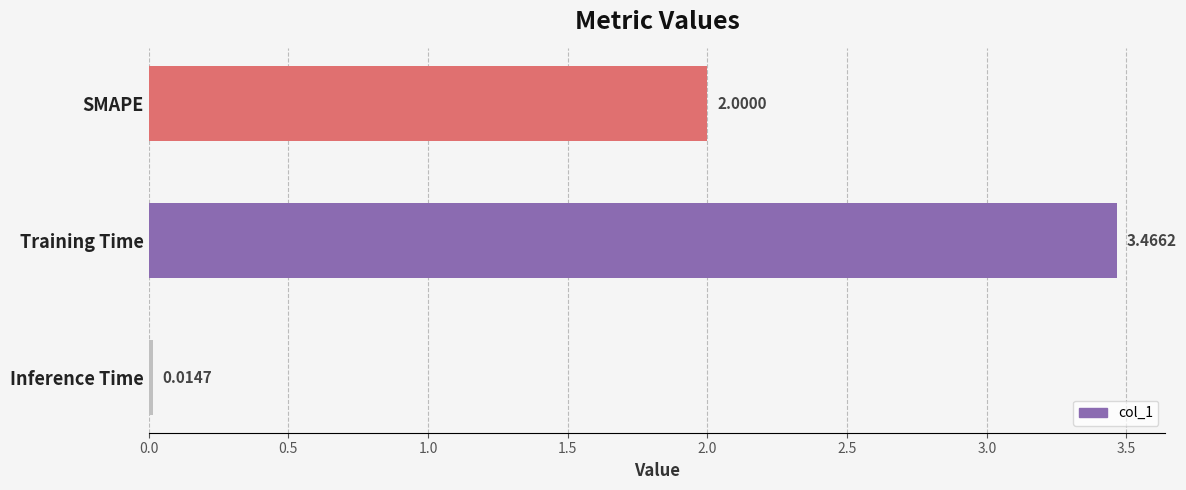

Which category has the highest value across all series?

Training Time